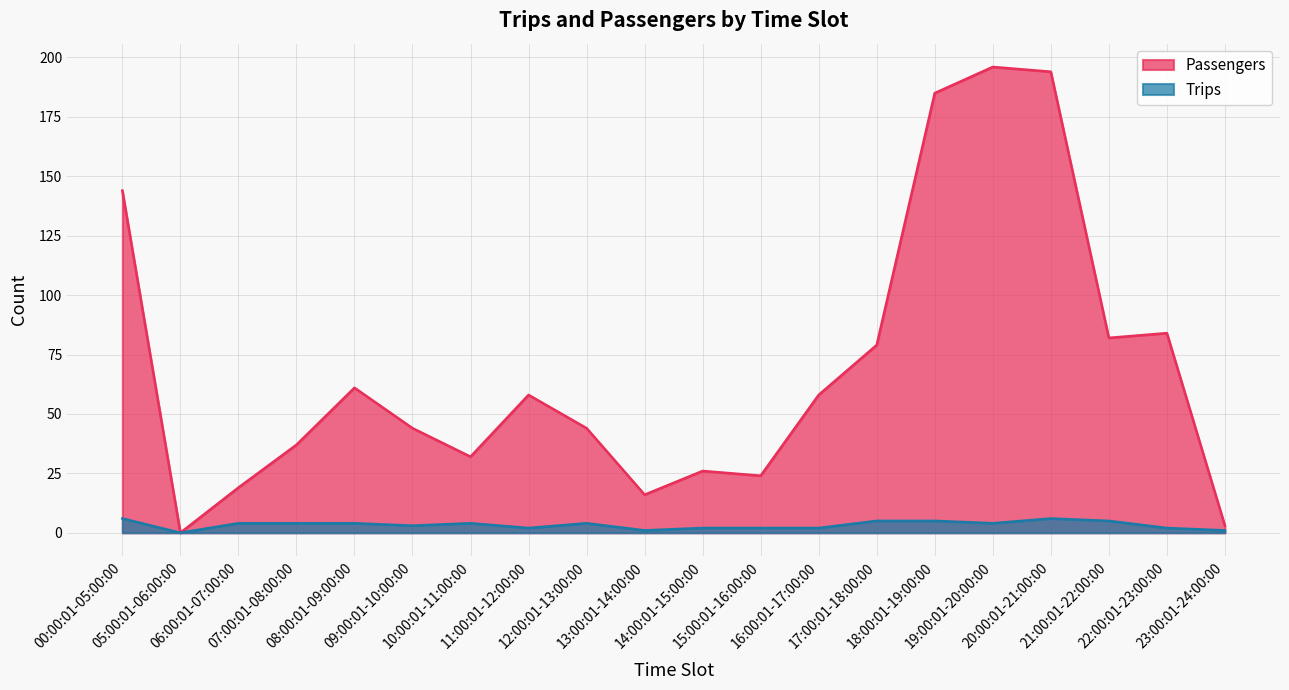

The Trips series shows 4 at 06:00:01-07:00:00. True or false?

True